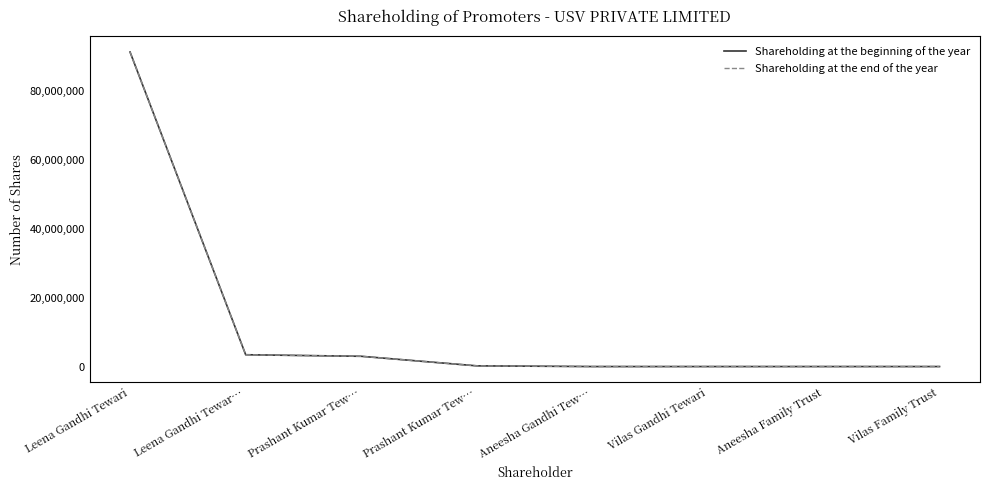

What is the difference between the maximum and second lowest values in the Shareholding at the beginning of the year series?

91287406